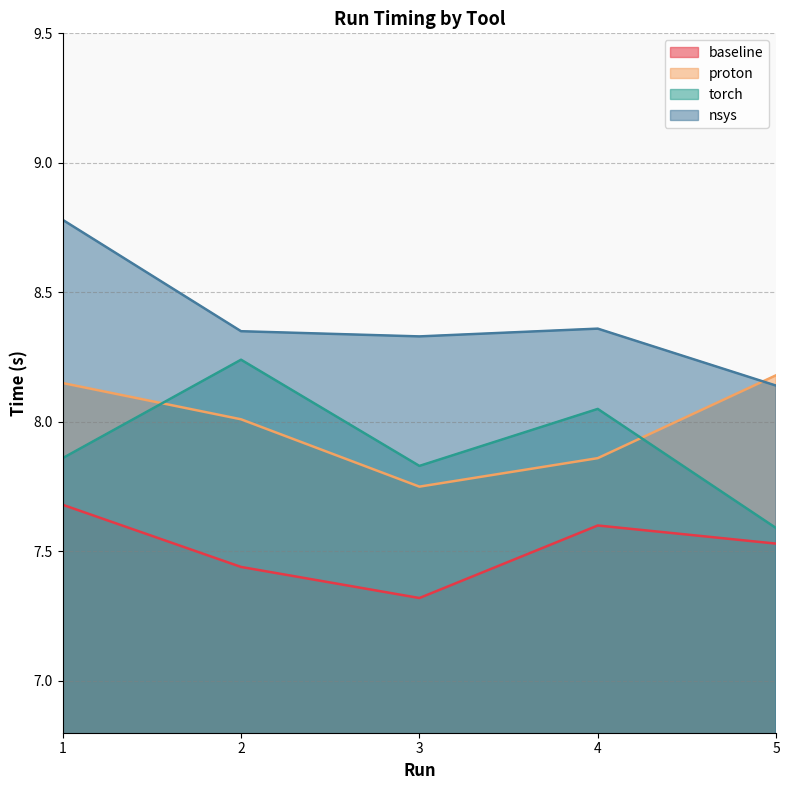

True or false: nsys and torch cross at least once.

False